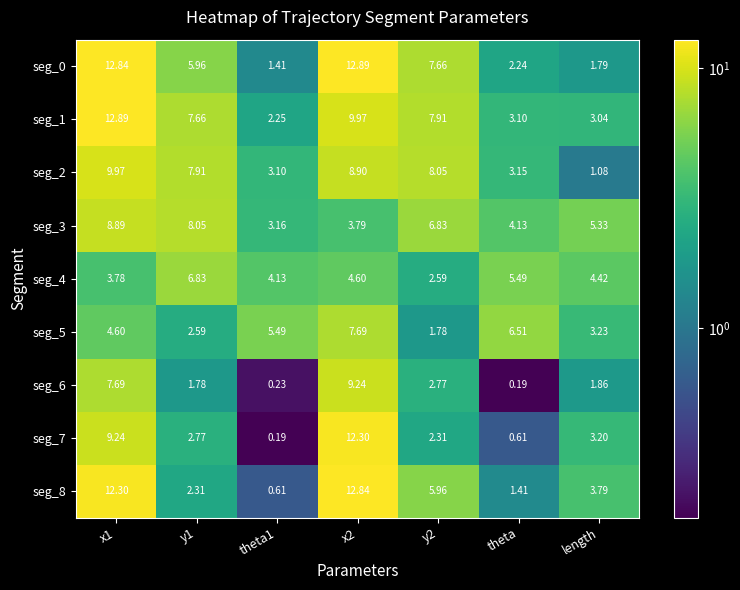

Is the value of seg_2 at x2 greater than the value of seg_4 at y2?

Yes